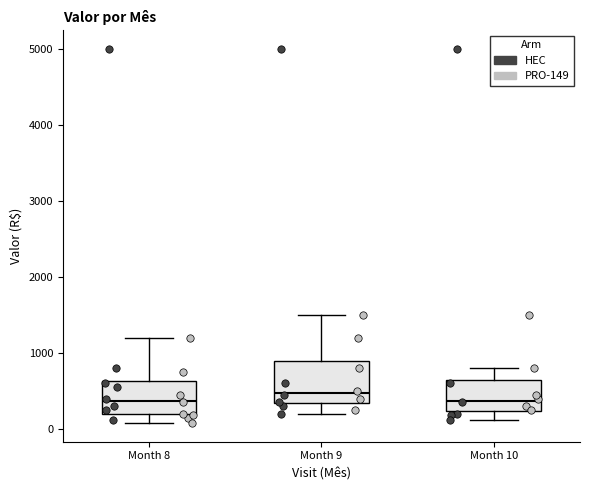

Reading left to right, read every box against the y-axis: the position of its median line, the range the box covers, and the ends of its whiskers. The values are not printed on the chart, so give them approximately, as read against the axis.

Month 8: median 400, box 200 to 600, whiskers 100 to 1200
Month 9: median 500, box 300 to 900, whiskers 200 to 1500
Month 10: median 400, box 200 to 700, whiskers 100 to 800